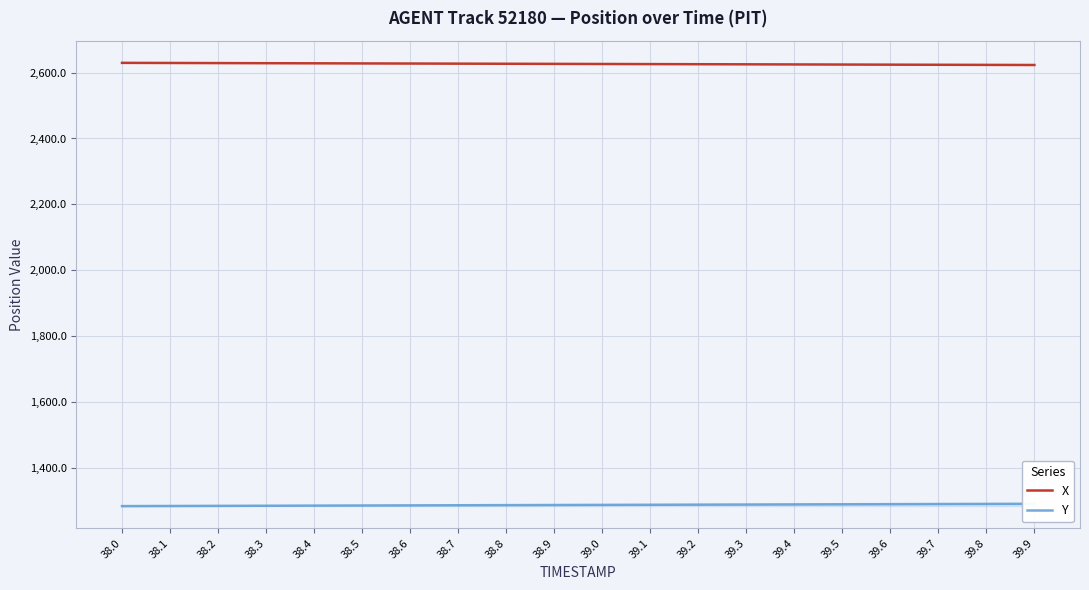

What is the label of the 16th point from the left?

39.5